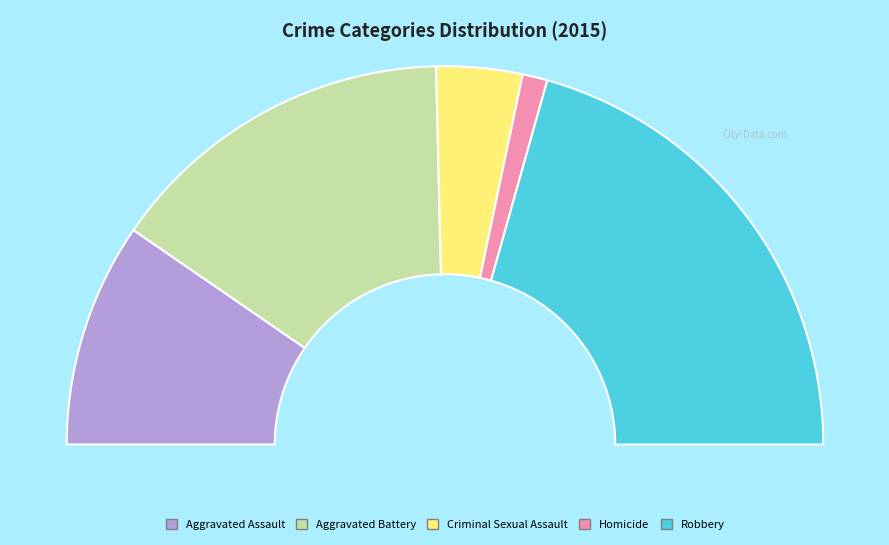

Do Criminal Sexual Assault and Robbery together represent more than half of the pie?

No